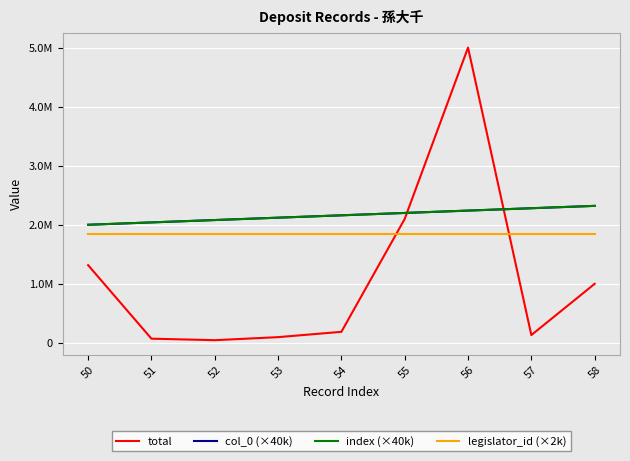

At which category is the sum across all series the highest?

56